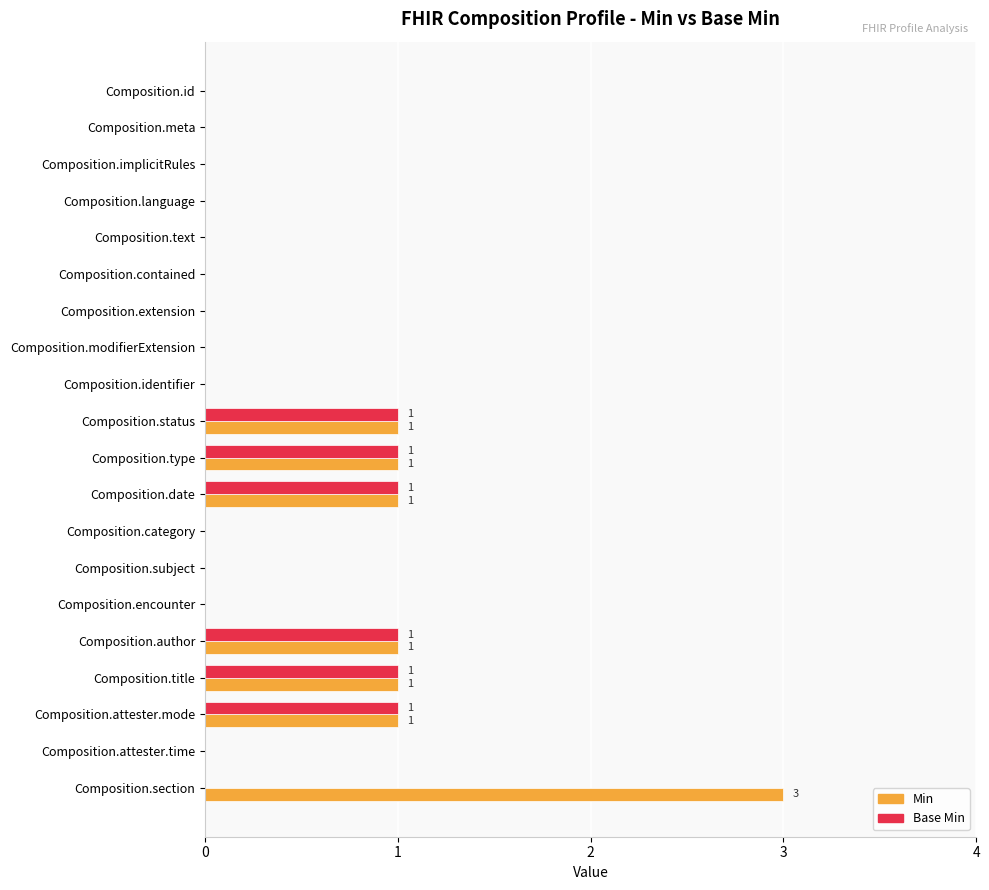

What is the maximum value for Min?

3